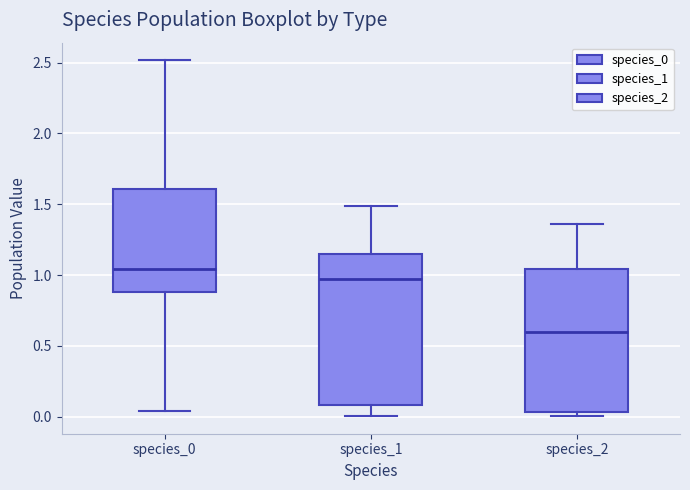

Which box has the highest median line?

species_0